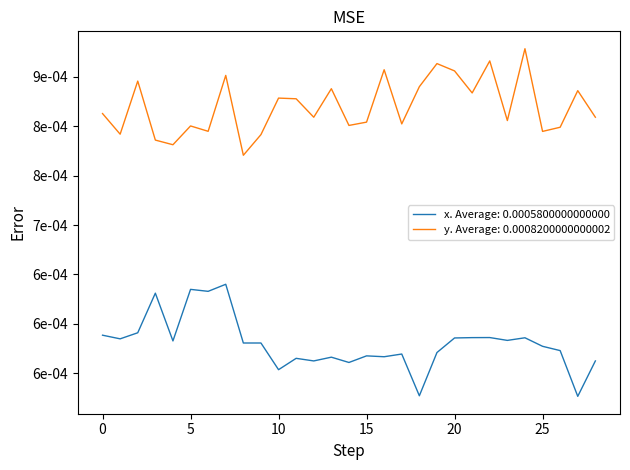

At how many categories does at least one series exceed 0?

29